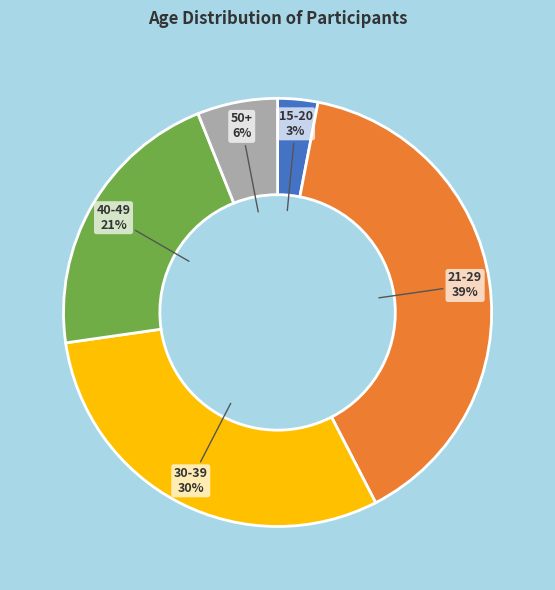

True or false: 30-39 accounts for 43% of the total.

False